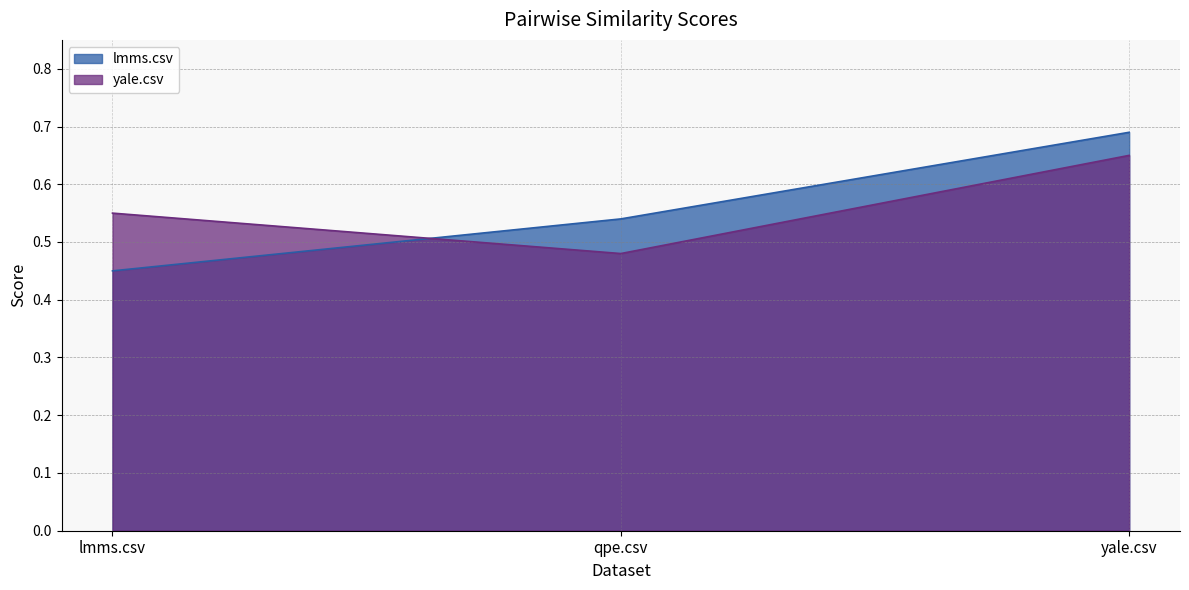

Which series has the largest range (max minus min)?

lmms.csv